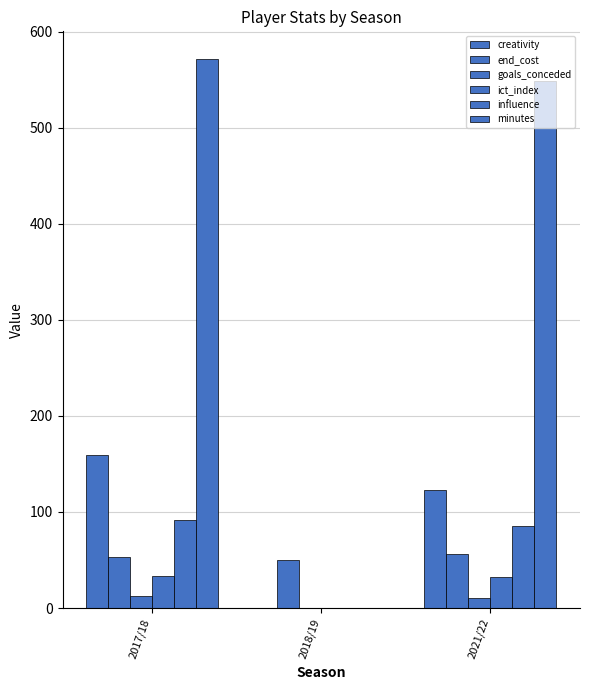

How many categories are shown in the chart?

3